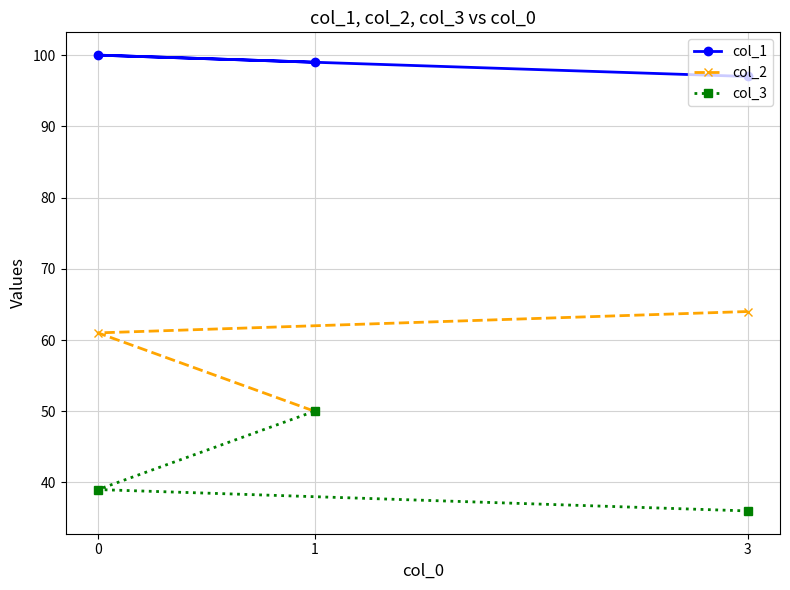

Which series has the largest total across all categories?

col_1